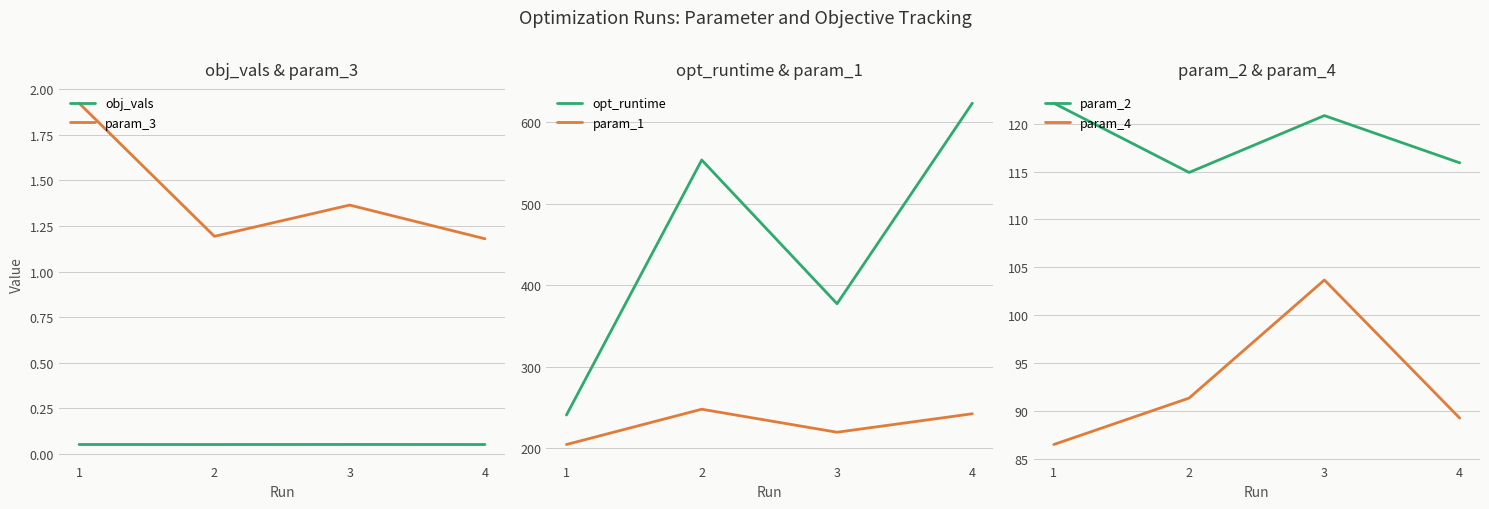

What are all the series names shown in the legend?

obj_vals, param_3, opt_runtime, param_1, param_2, param_4